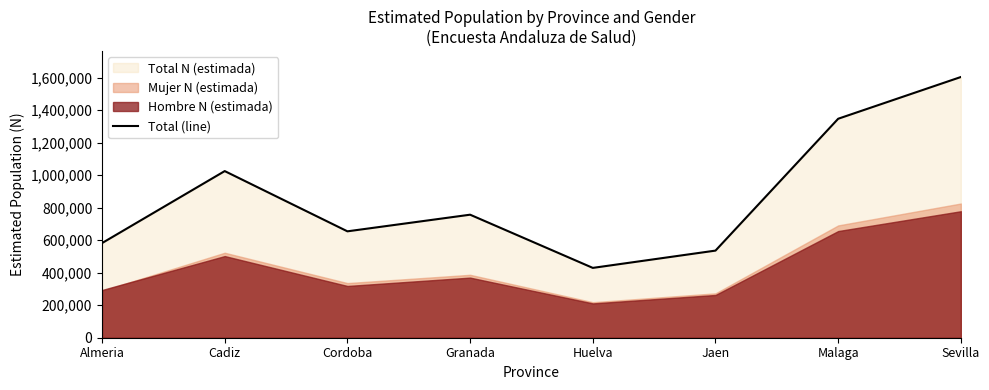

What is the difference between the maximum and minimum values?

1174942